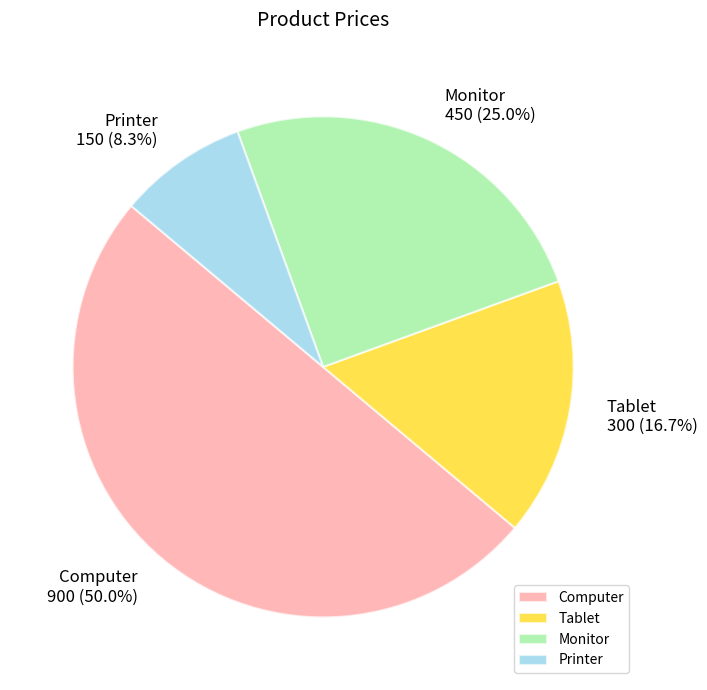

What is the ratio of the value at Tablet to the value at Computer?

0.3